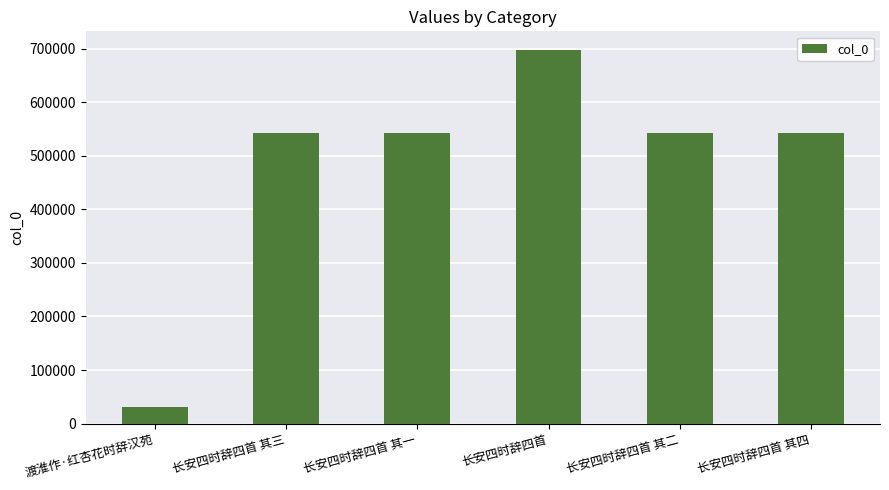

What is the minimum value shown in the chart?

31657